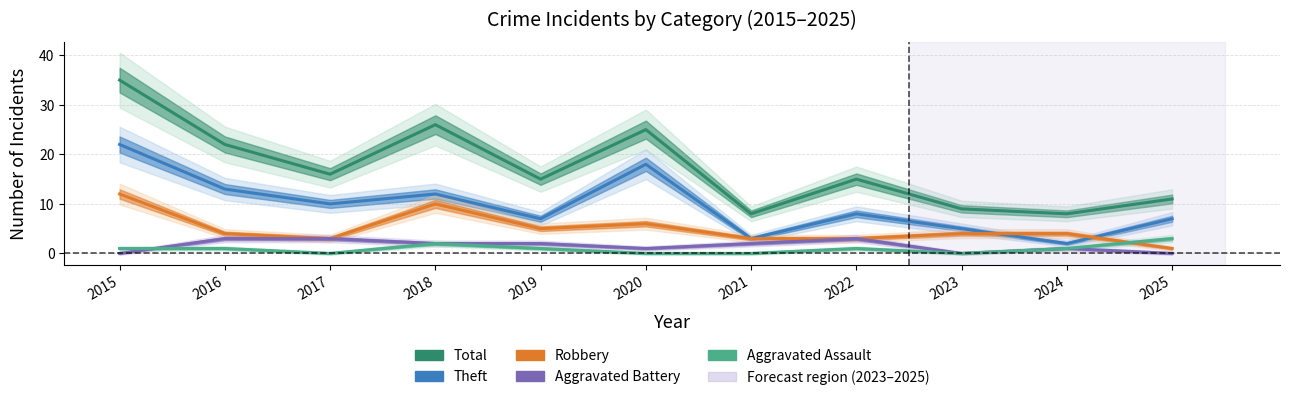

Reading right to left, list all the values displayed in this chart.

Total: 11	8	9	15	8	25	15	26	16	22	35
Theft: 7	2	5	8	3	18	7	12	10	13	22
Robbery: 1	4	4	3	3	6	5	10	3	4	12
Aggravated Battery: 0	1	0	3	2	1	2	2	3	3	0
Aggravated Assault: 3	1	0	1	0	0	1	2	0	1	1